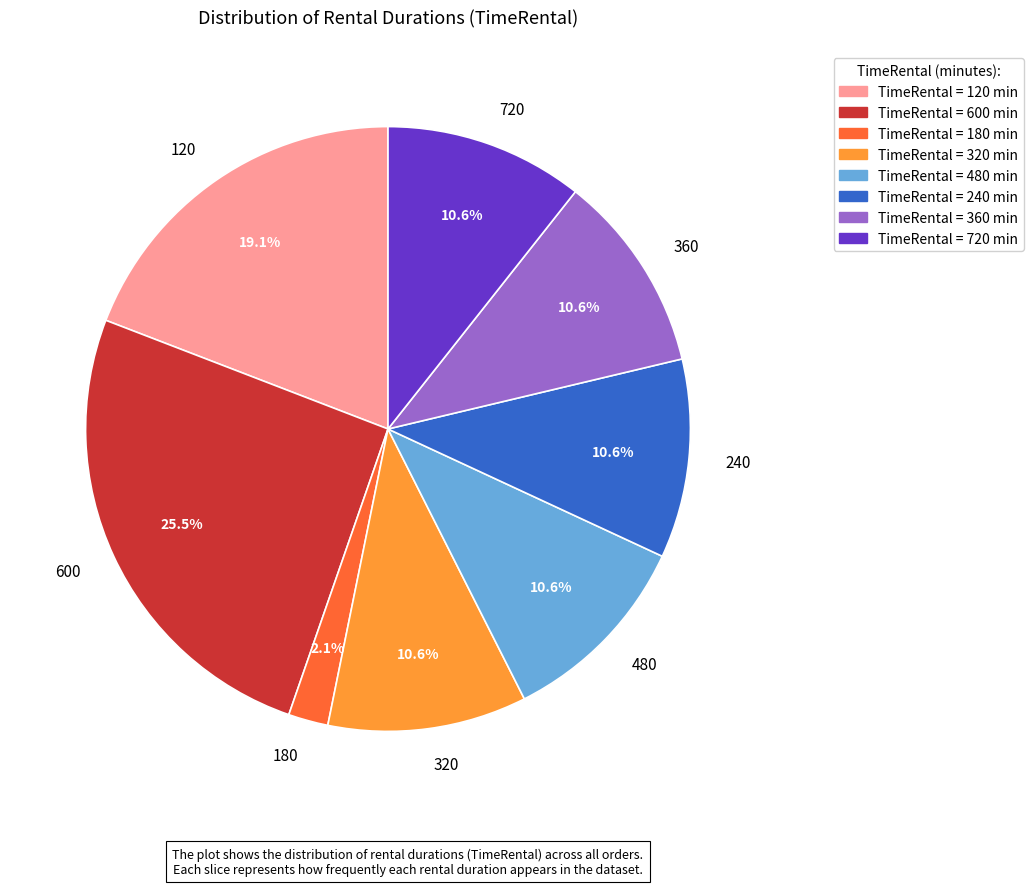

Does any single category account for the majority?

No